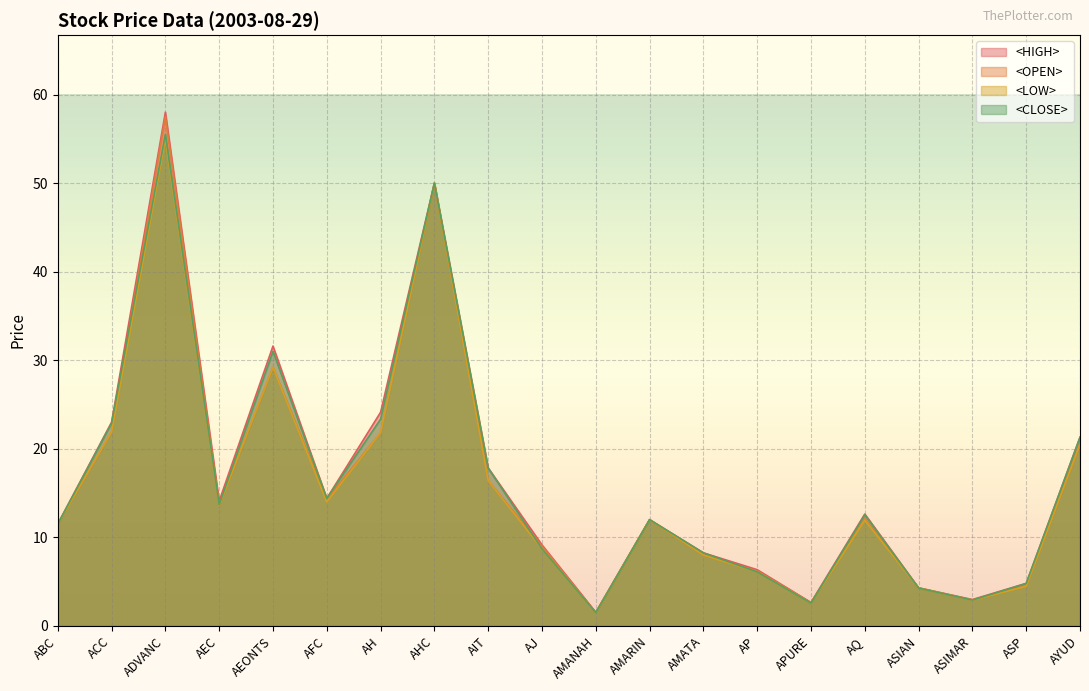

What is the difference between the second highest and second lowest values in the <OPEN> series?

47.4